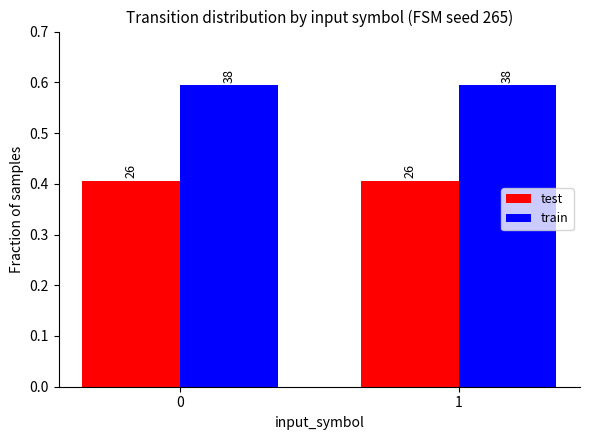

Does the chart contain stacked bars?

No